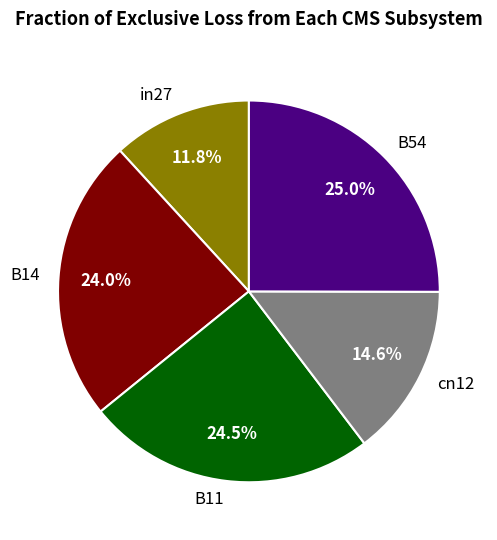

Does any single category account for the majority?

No